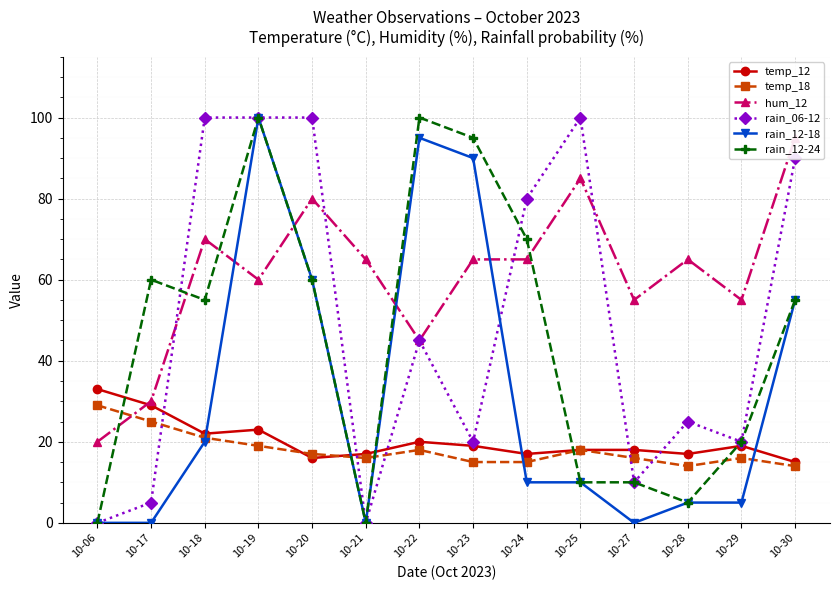

Which label corresponds to the smallest value in the chart?

10-06